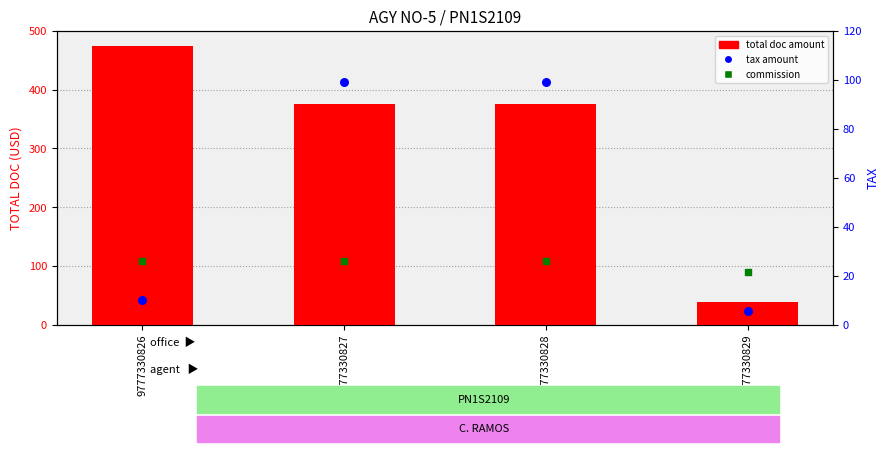

Which series contains the highest Y value?

total doc amount